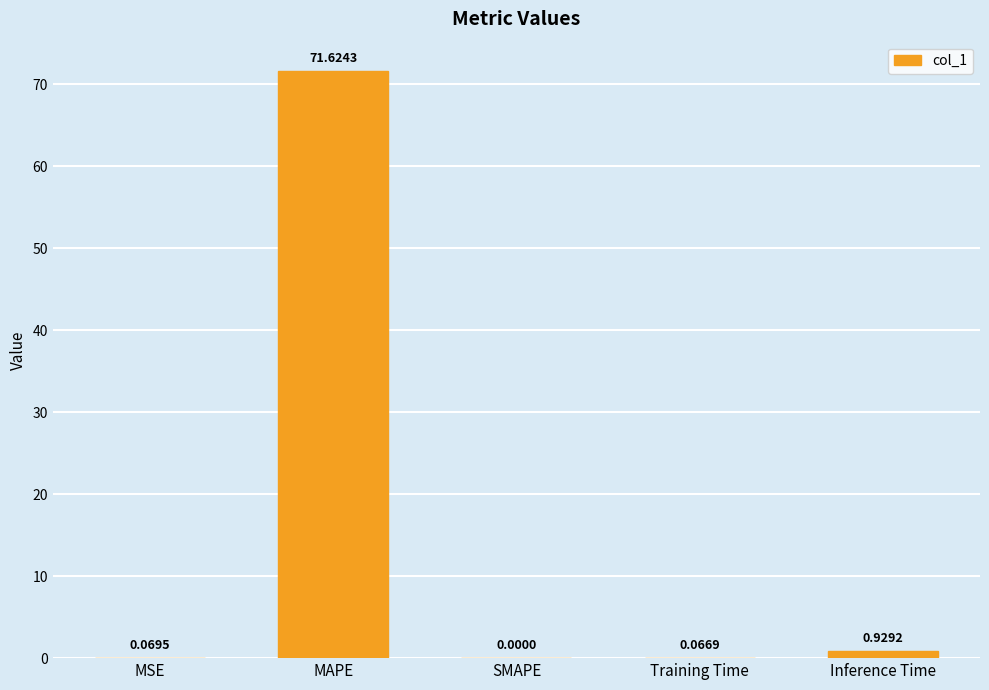

How many series are shown in this chart?

1